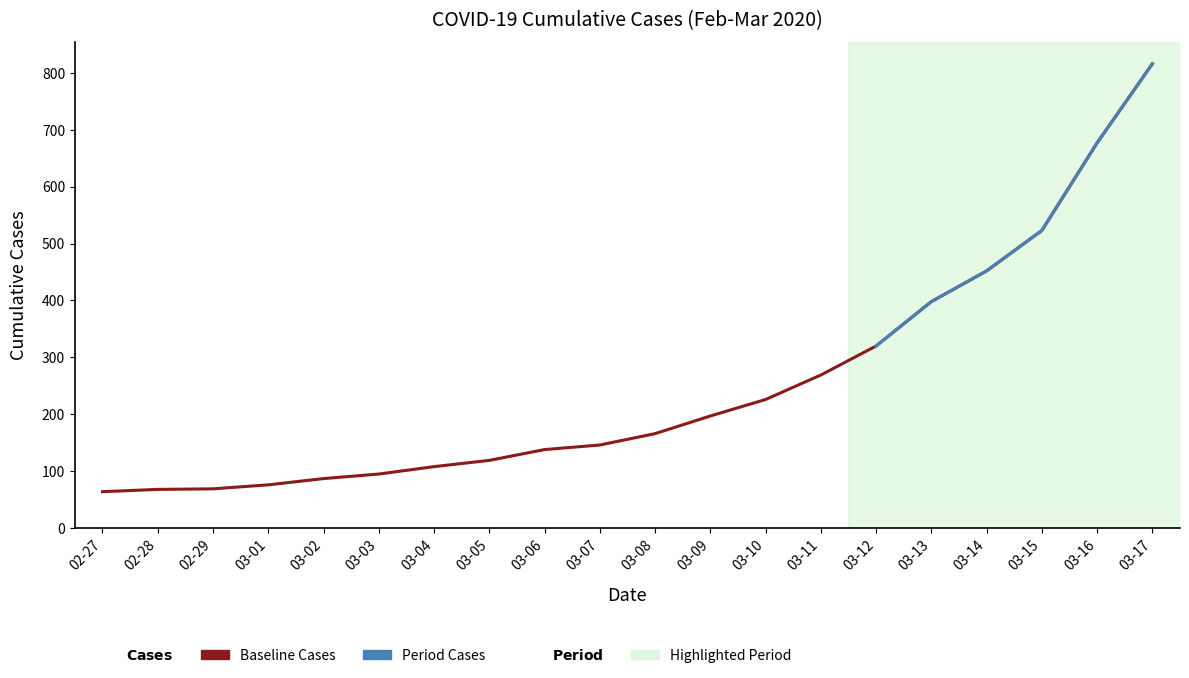

The chart shows a value of 181 at 03-04. True or false?

False